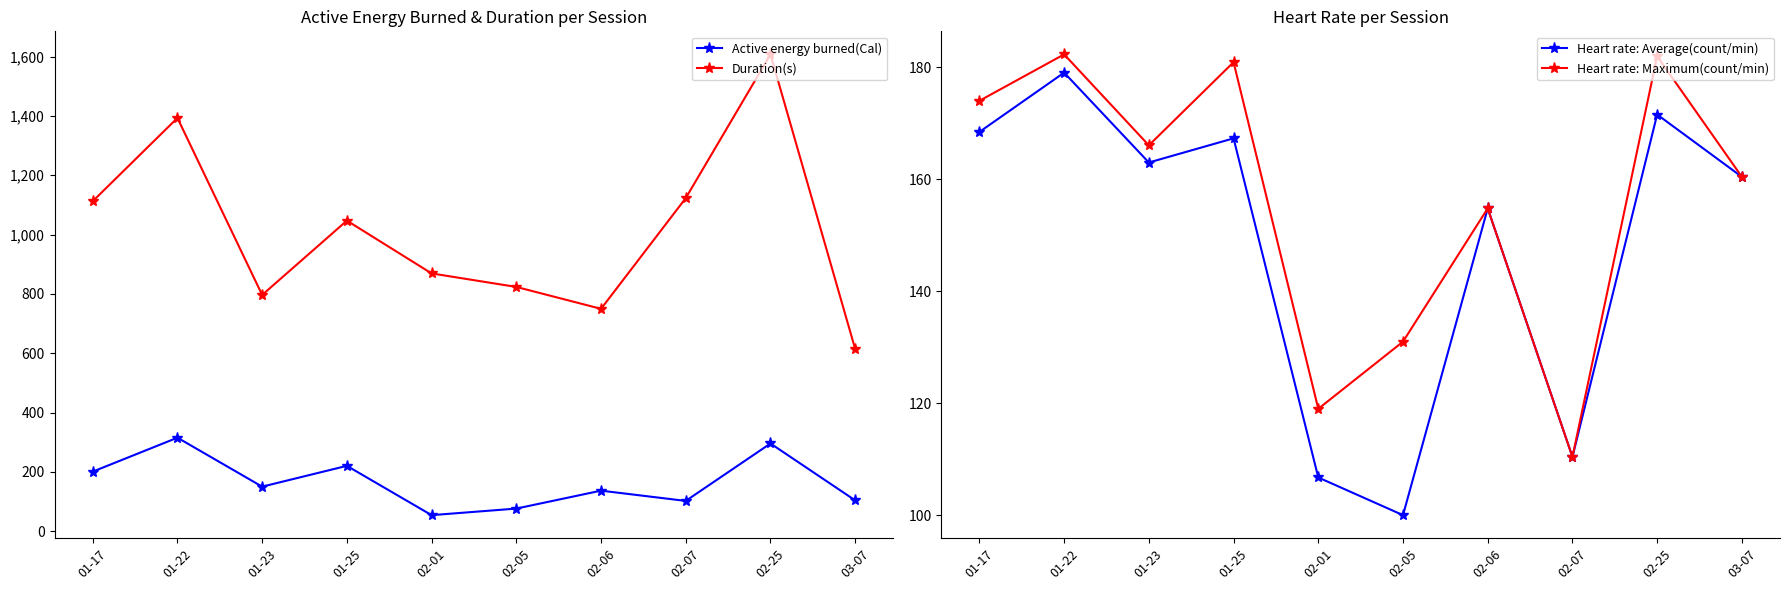

True or false: Duration(s) has a value of 1047.1 at 01-25.

True